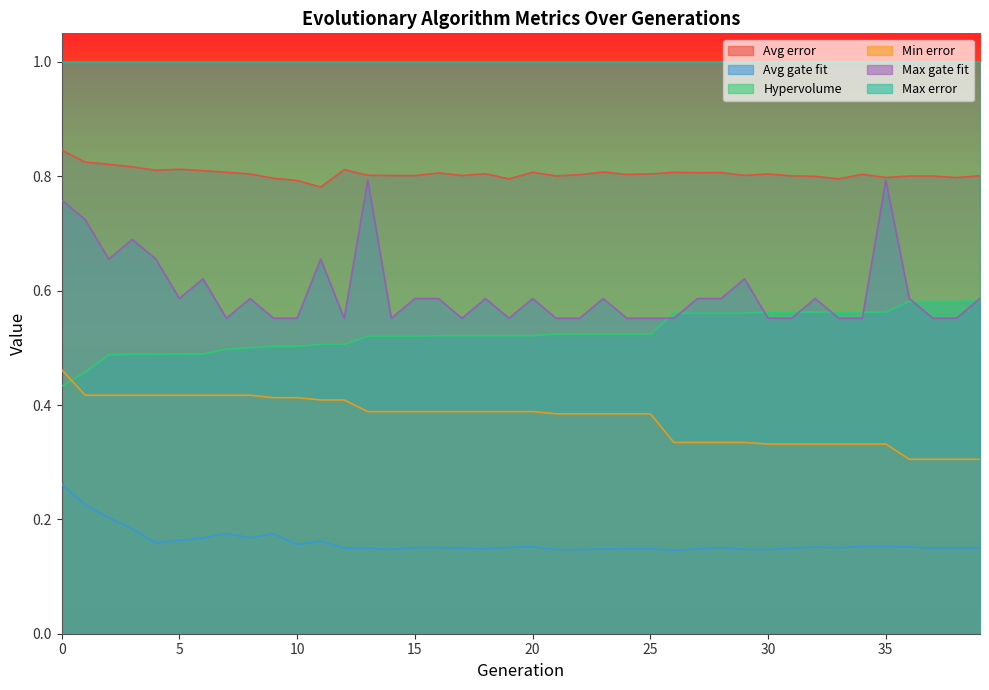

The Avg gate fit series shows 0.2 at 5. True or false?

True